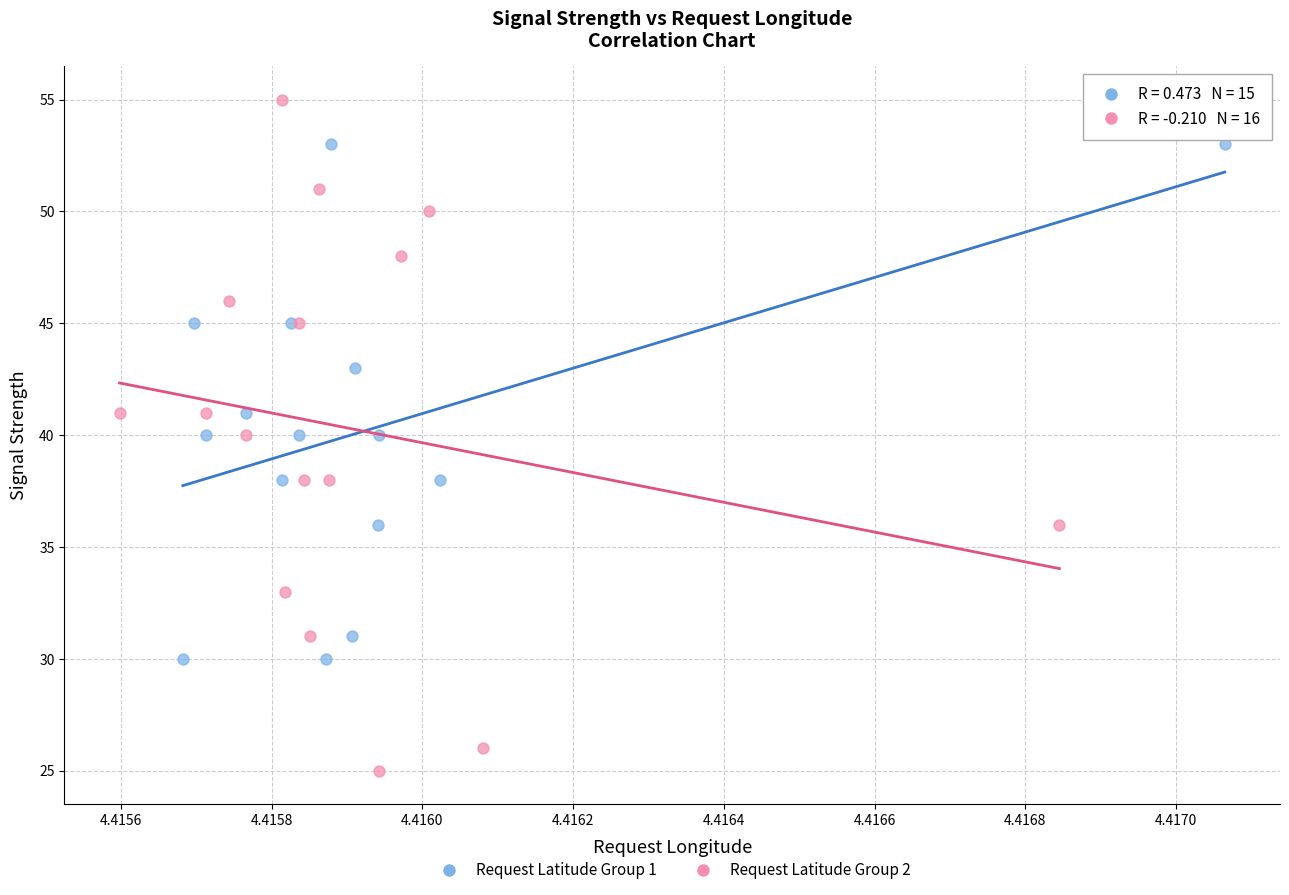

Which series contains the highest Y value?

Request Latitude Group 2